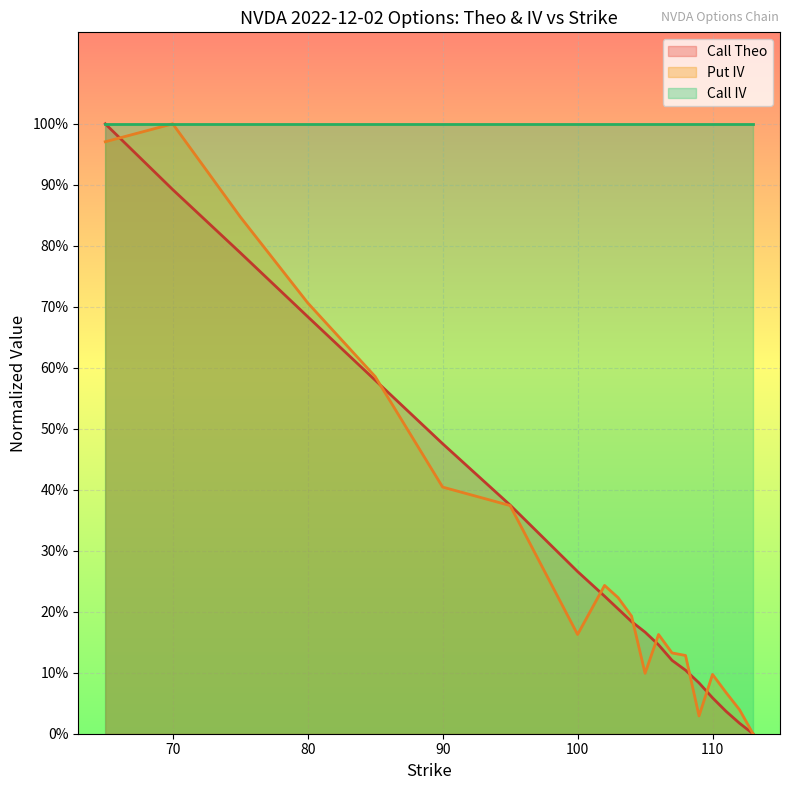

Which series has the largest total across all categories?

Call IV